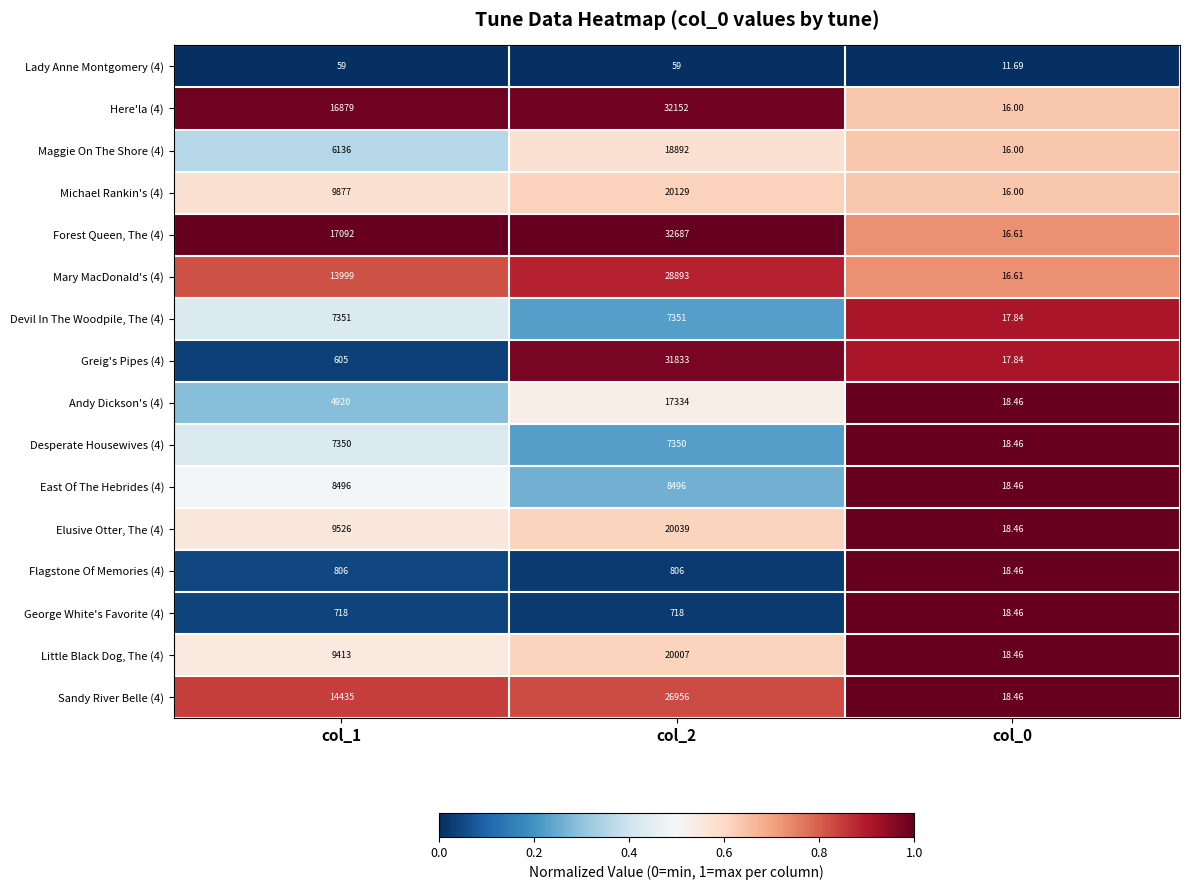

Rank the series by their maximum value, from highest to lowest.

Forest Queen, The (4), Here'la (4), Greig's Pipes (4), Mary MacDonald's (4), Sandy River Belle (4), Michael Rankin's (4), Elusive Otter, The (4), Little Black Dog, The (4), Maggie On The Shore (4), Andy Dickson's (4), East Of The Hebrides (4), Devil In The Woodpile, The (4), Desperate Housewives (4), Flagstone Of Memories (4), George White's Favorite (4), Lady Anne Montgomery (4)